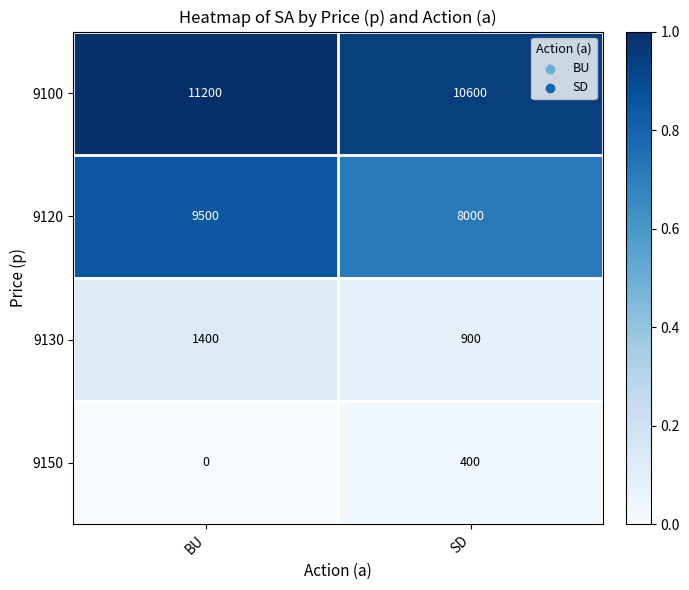

How many series are shown in this chart?

4